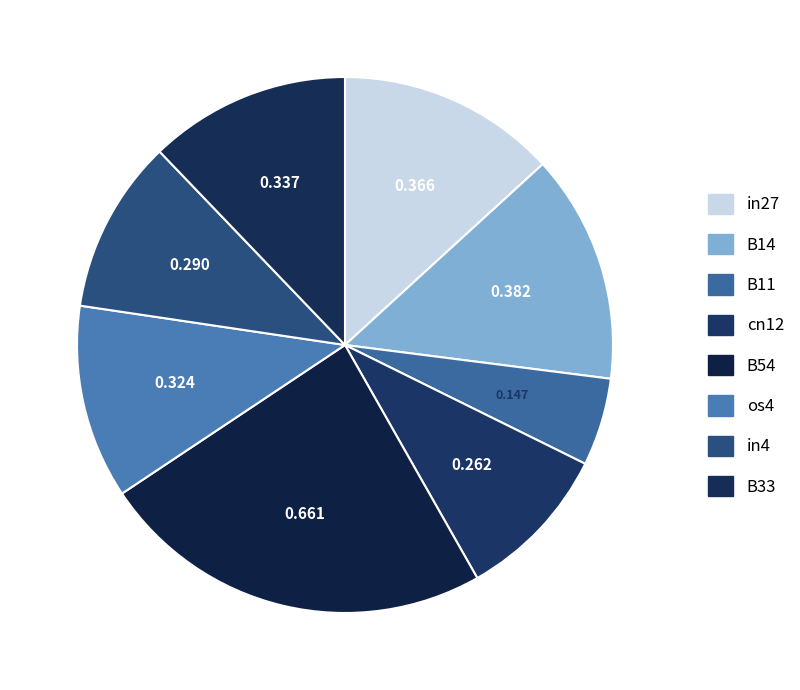

How many segments does this pie chart have?

8